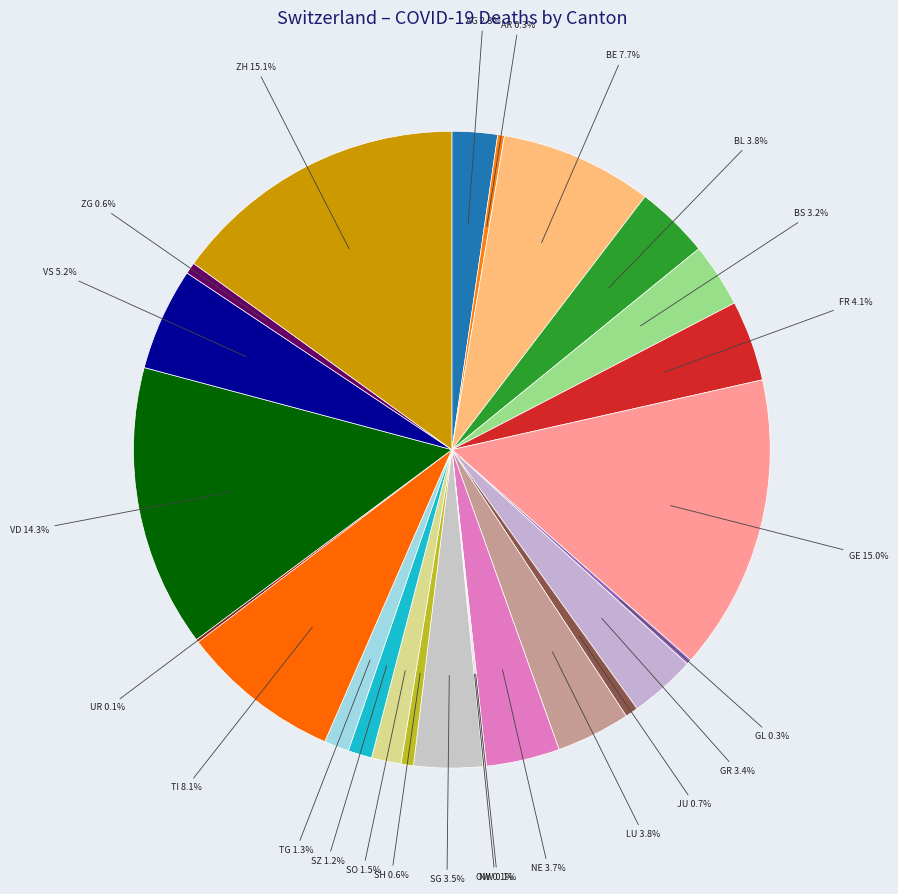

Is there any slice that represents more than half of the pie?

No